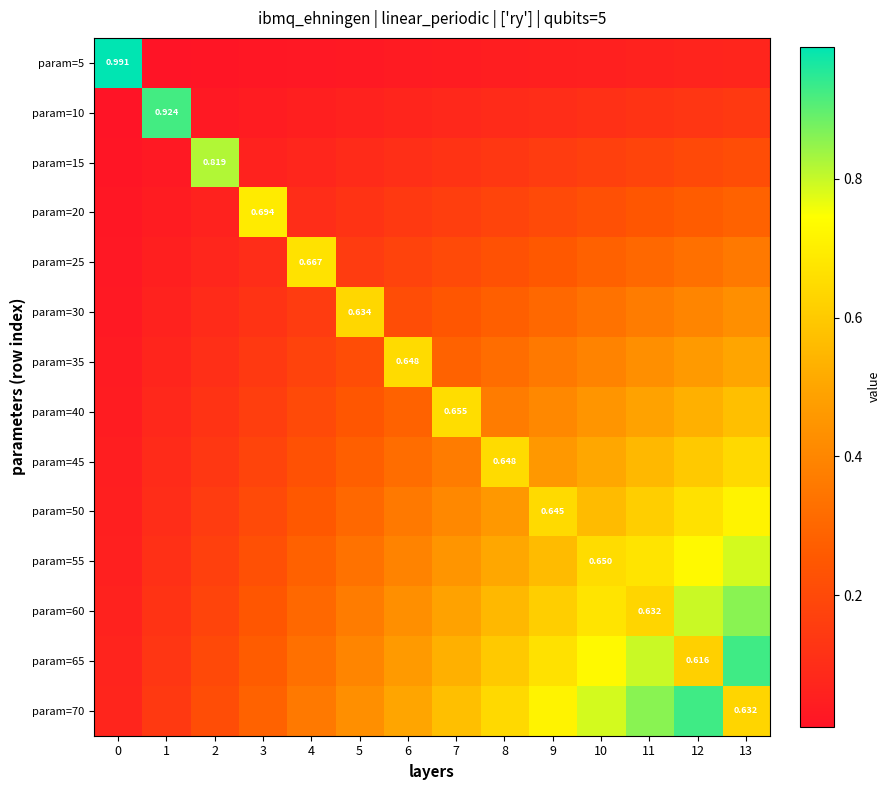

Is the value of param=35 at 4 greater than the value of param=65 at 4?

No